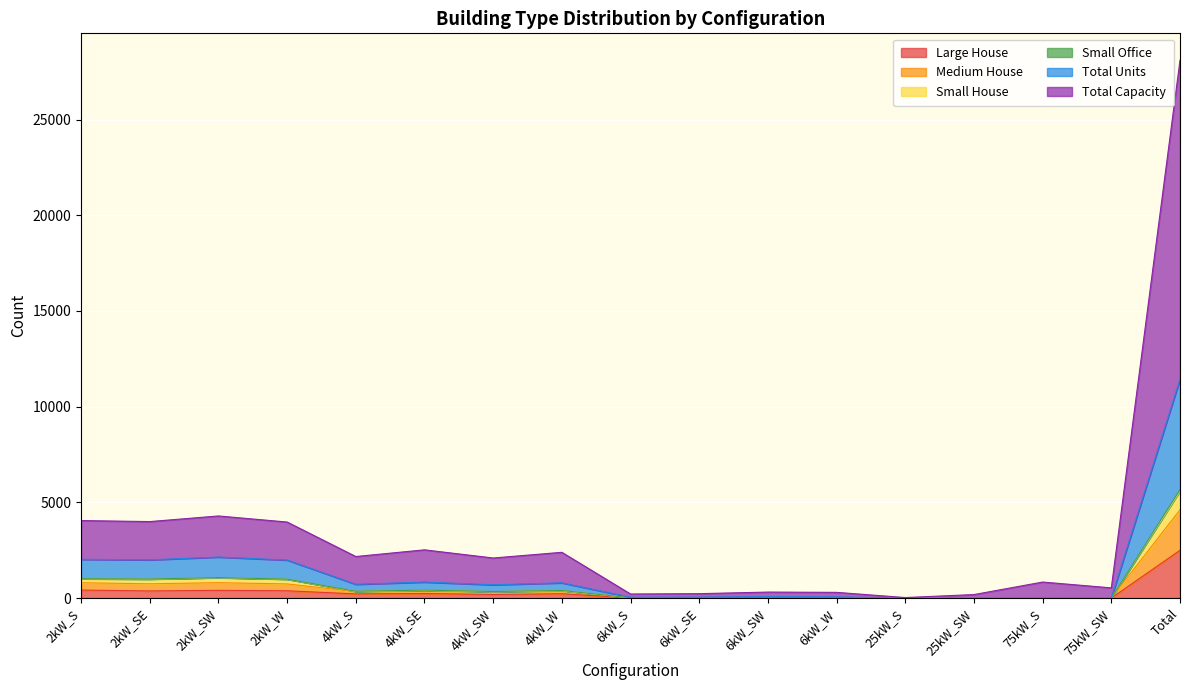

What are all the series names shown in the legend?

Large House, Medium House, Small House, Small Office, Total Units, Total Capacity